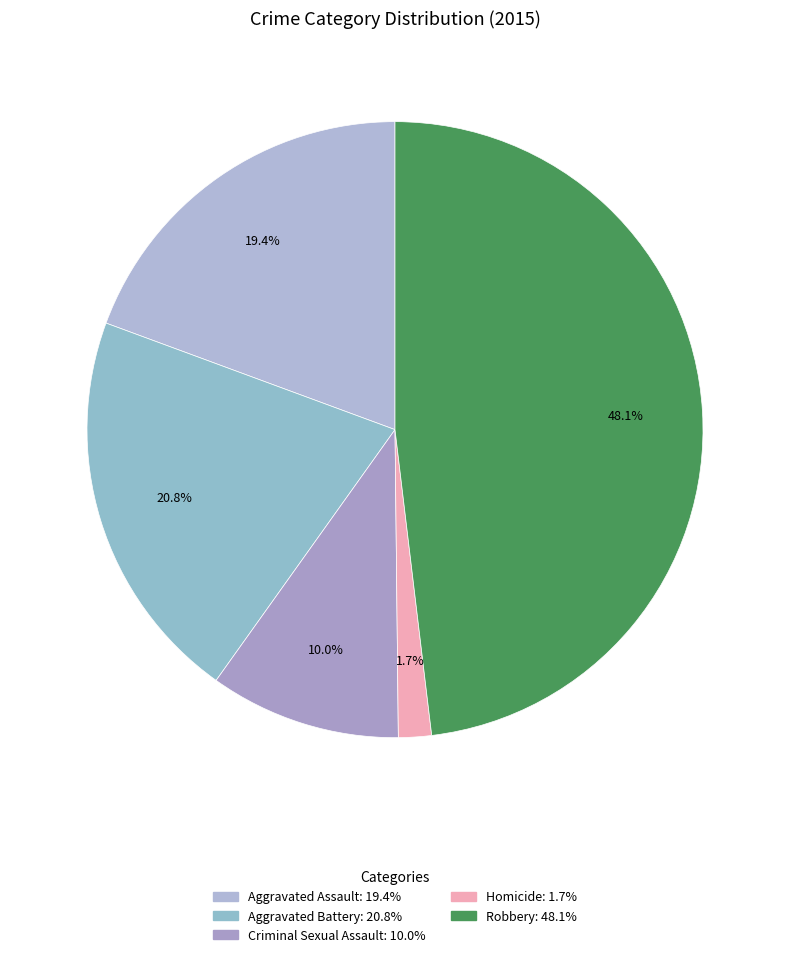

To the nearest percent, what is the combined percentage of Aggravated Assault and Robbery?

67%